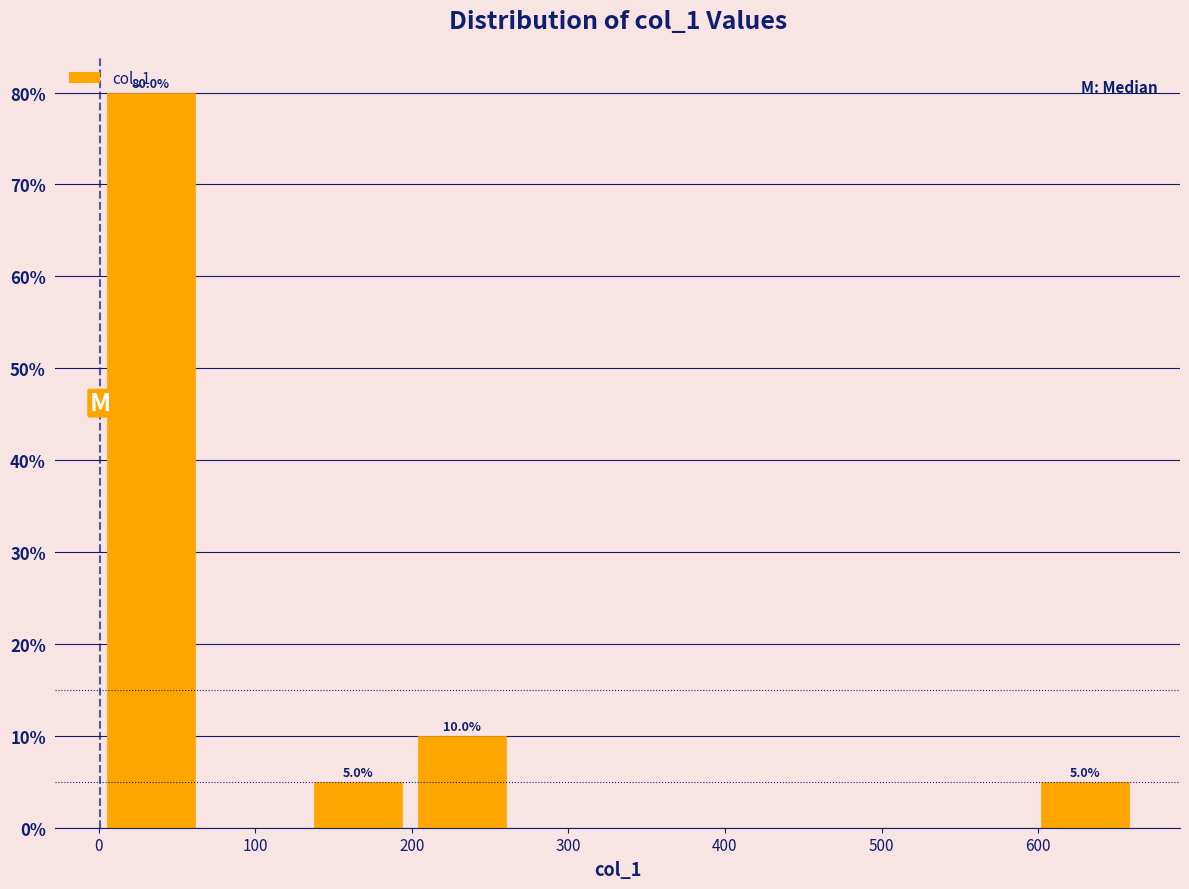

Which range on the x-axis has the tallest bar?

0 to 70